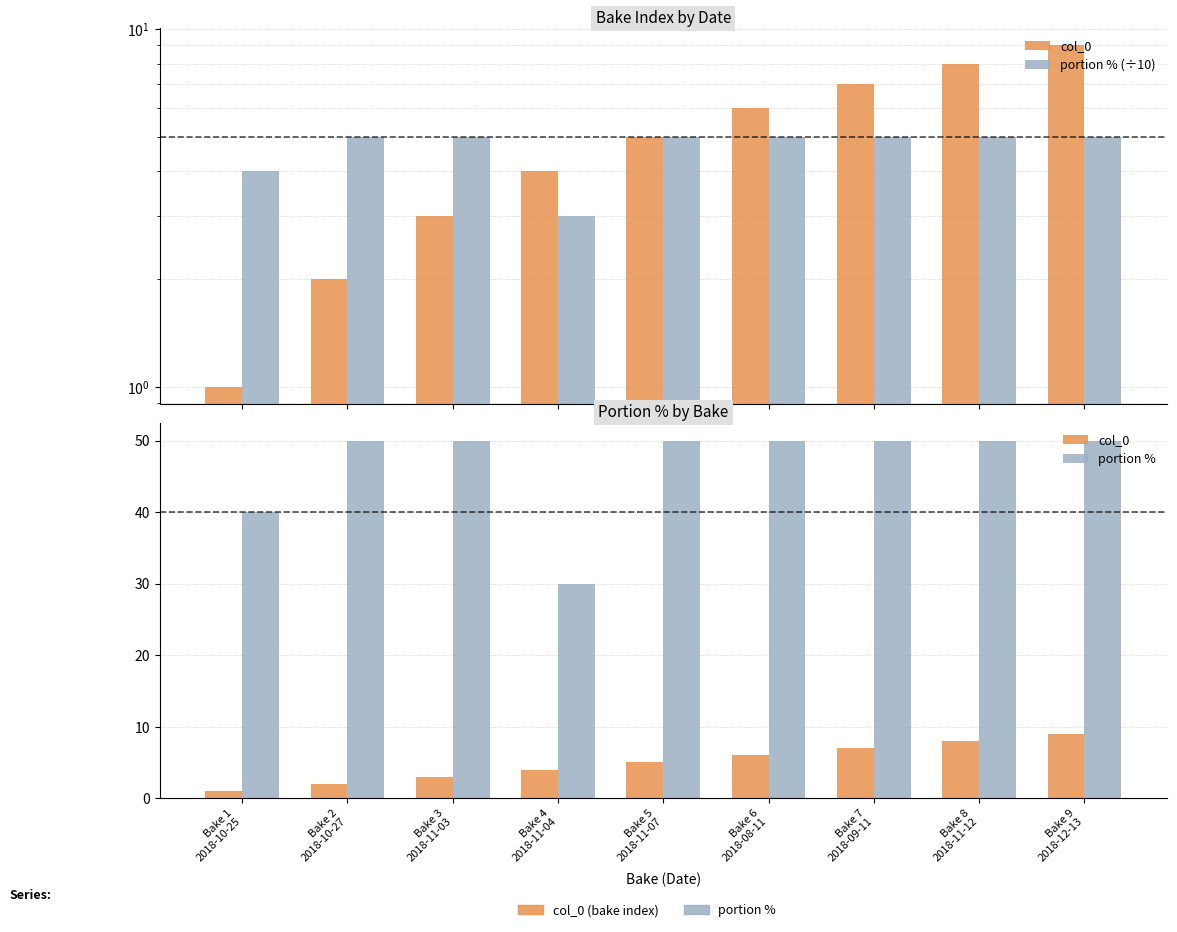

Rank the series by their maximum value, from highest to lowest.

portion %, col_0, portion % (÷10)